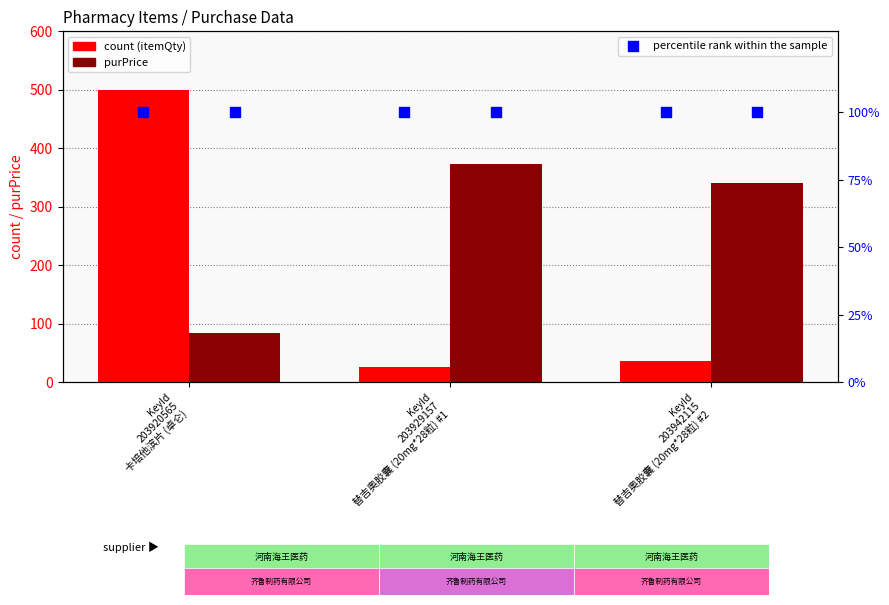

At which category is the sum across all series the highest?

KeyId
203920565
卡培他滨片 (卓仑)